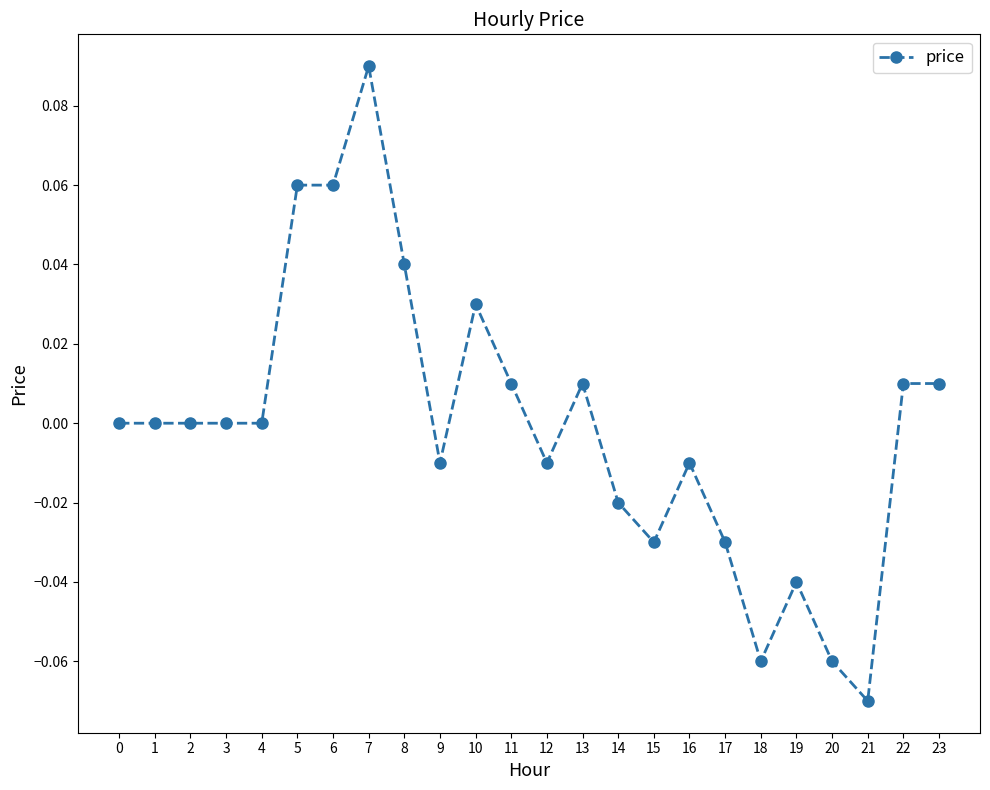

Which label corresponds to the smallest value in the chart?

21